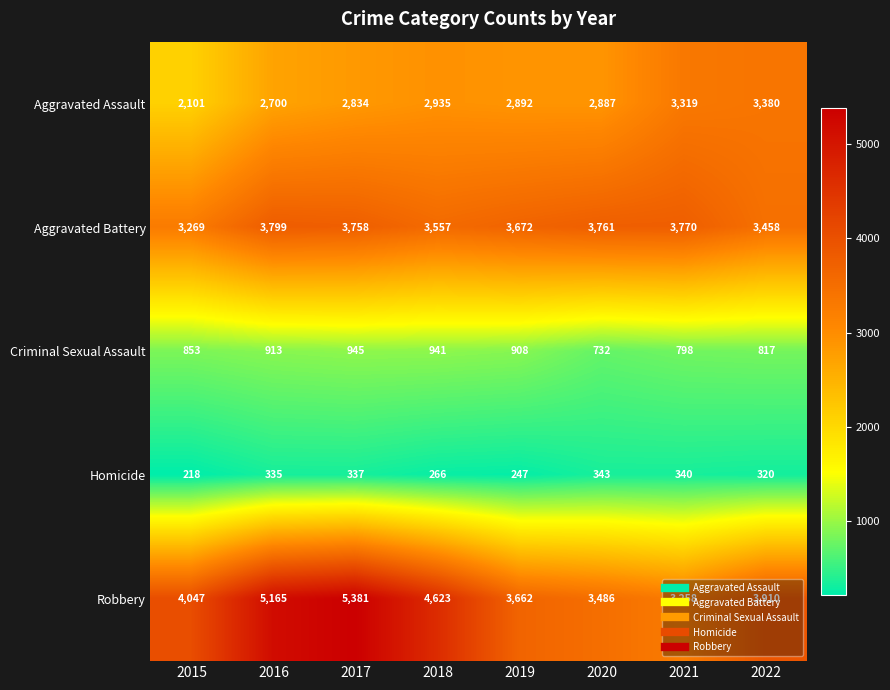

How many data points in Aggravated Battery are less than 3758?

4